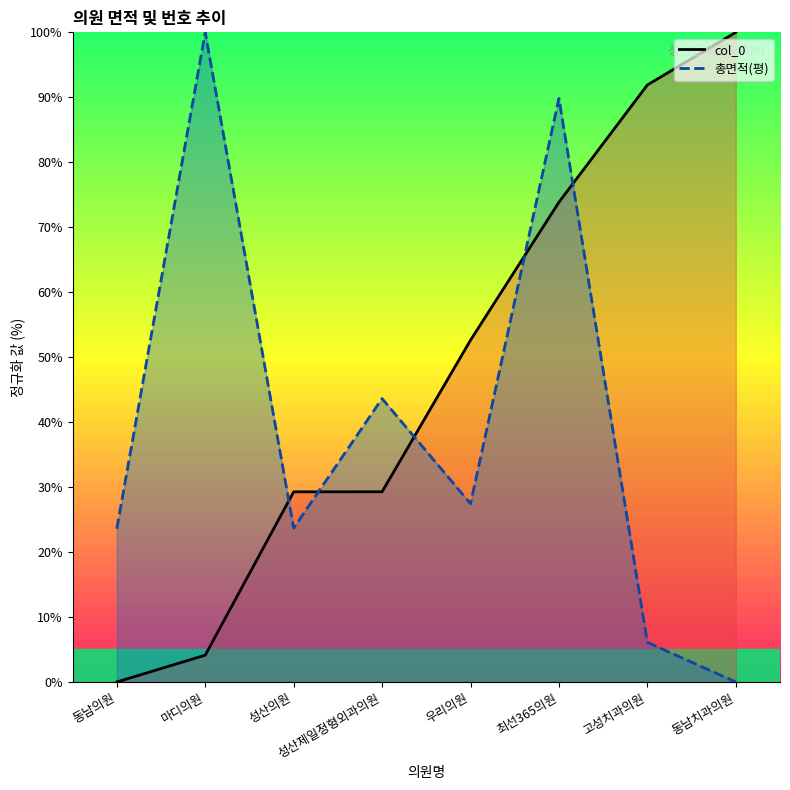

True or false: 총면적(평) has more than 2 interior local peaks.

True